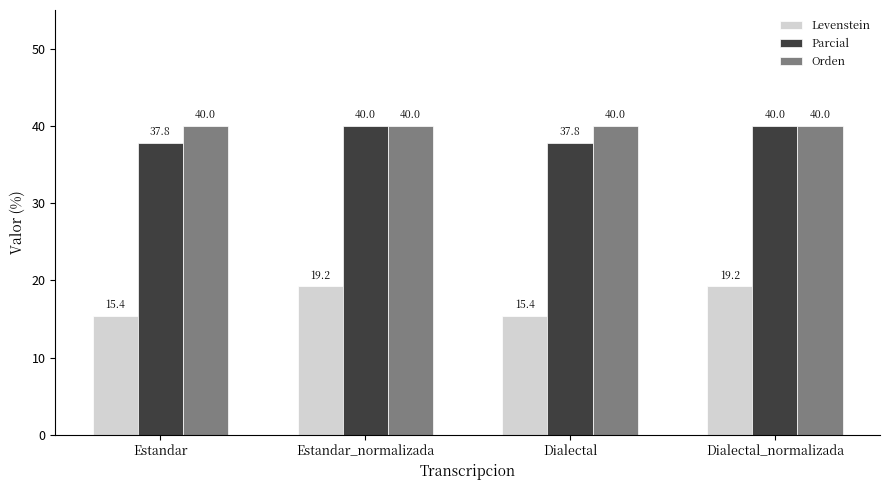

What is the value of the Parcial bar at the 4th from the left?

40.0